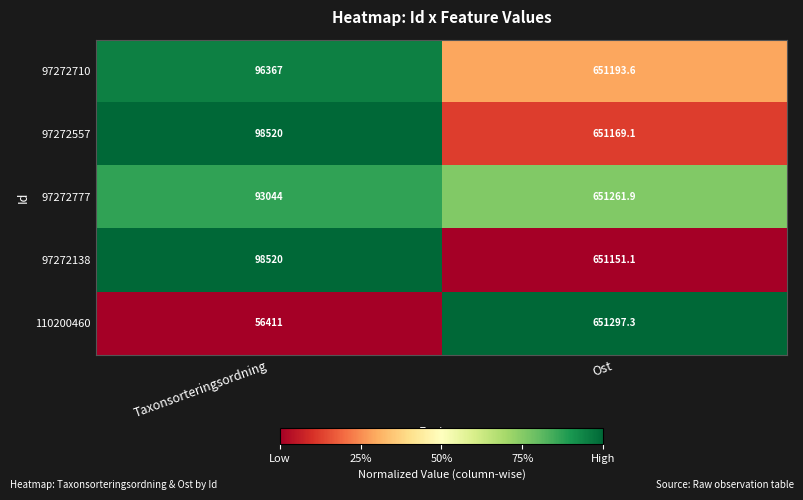

Between Taxonsorteringsordning and Ost, which series saw the biggest shift?

110200460